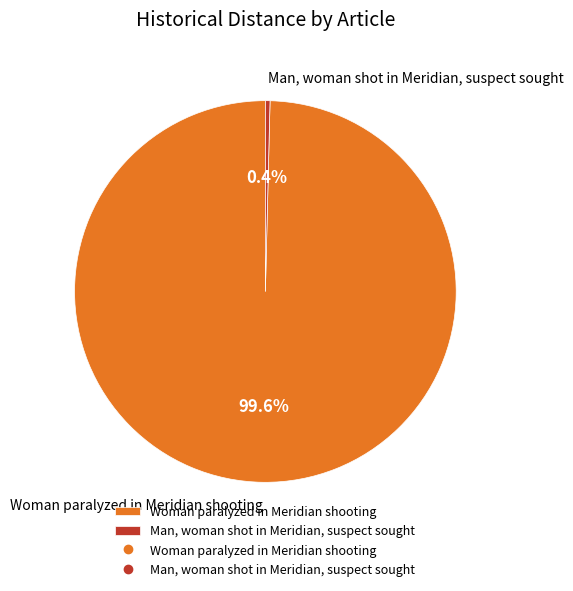

To the nearest percent, what is the difference between the largest and smallest slice percentages?

99%